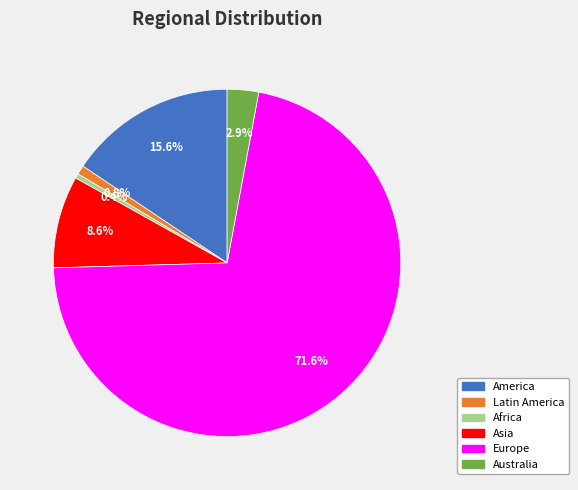

Count the number of slices in the pie.

6